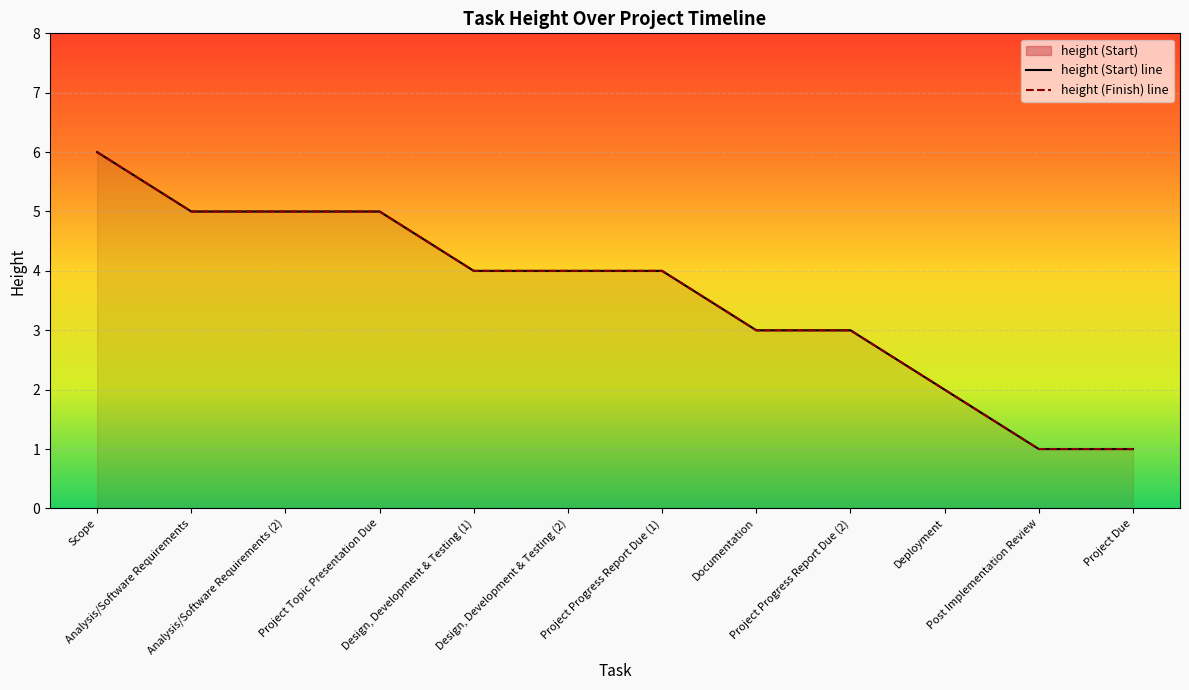

List the series in order of their peak value, lowest first.

height (Start) line, height (Finish) line